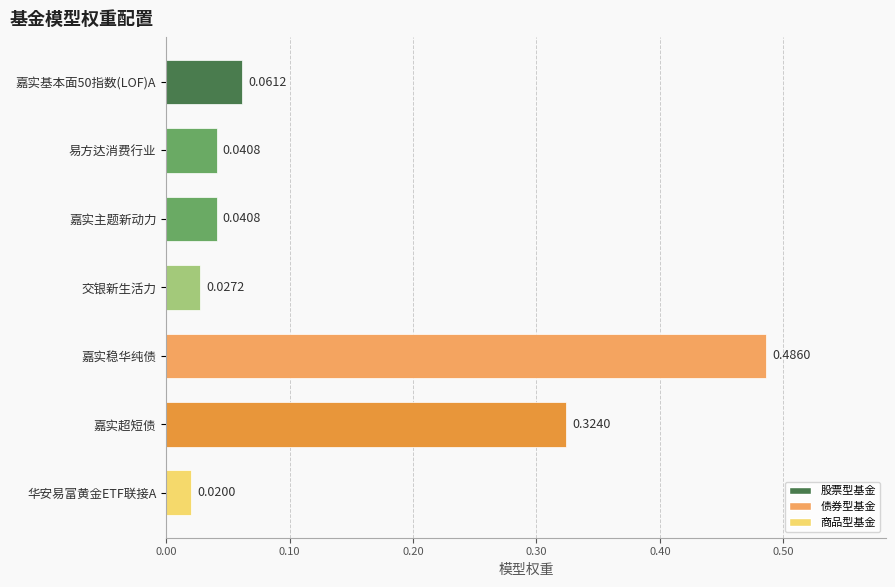

What is the sum of all values?

1.0